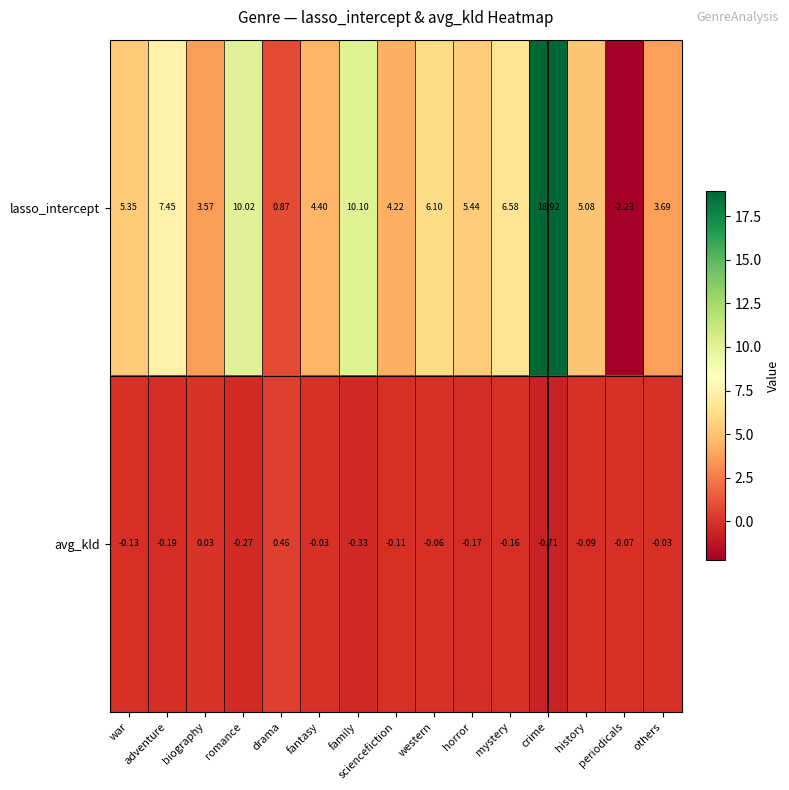

At which category is the sum across all series the highest?

crime